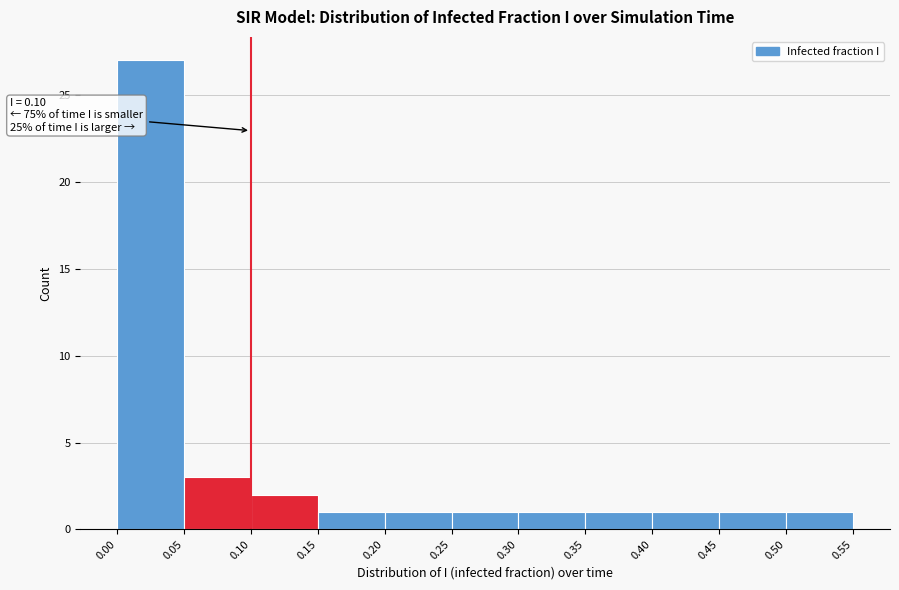

Over which range of the x-axis is the bar tallest?

0.00 to 0.05